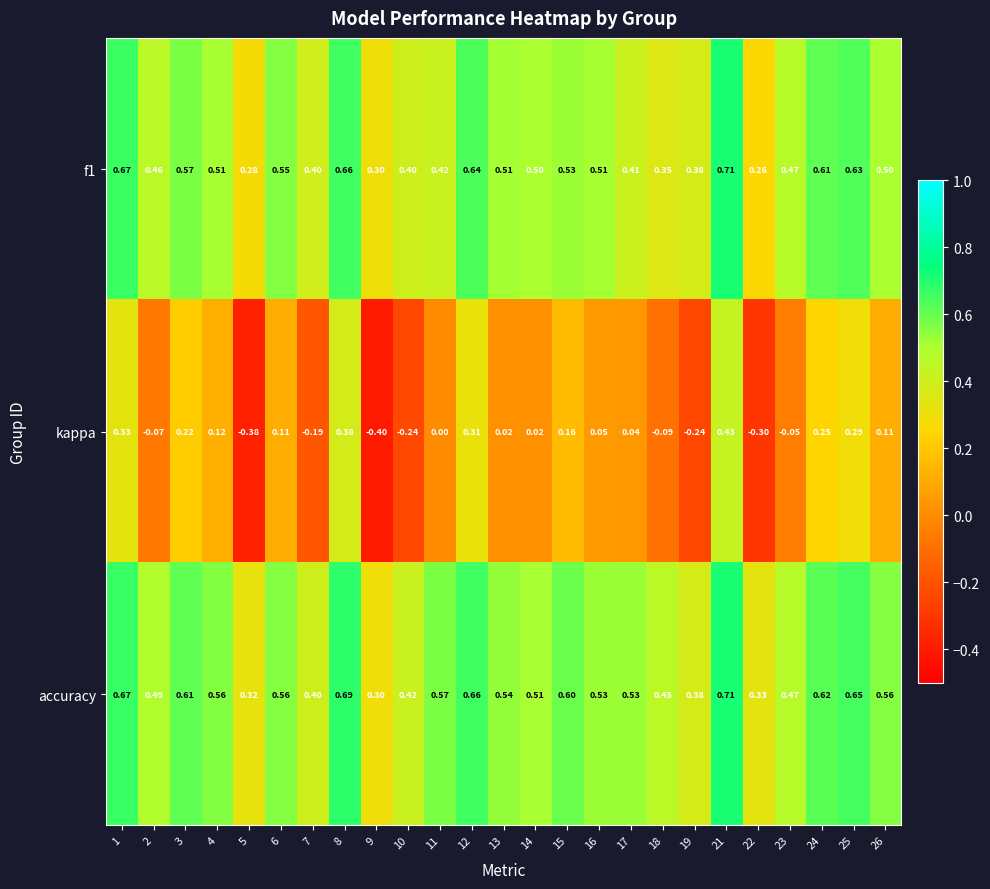

Which series changed the most between 12 and 19?

kappa